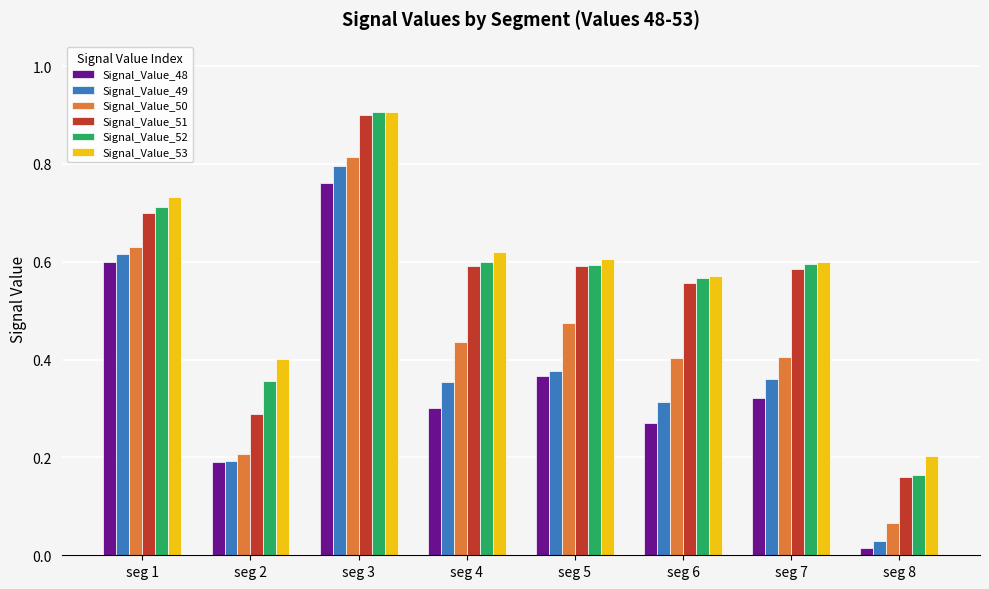

The value of Signal_Value_53 at seg 5 is 1.0. True or false?

False